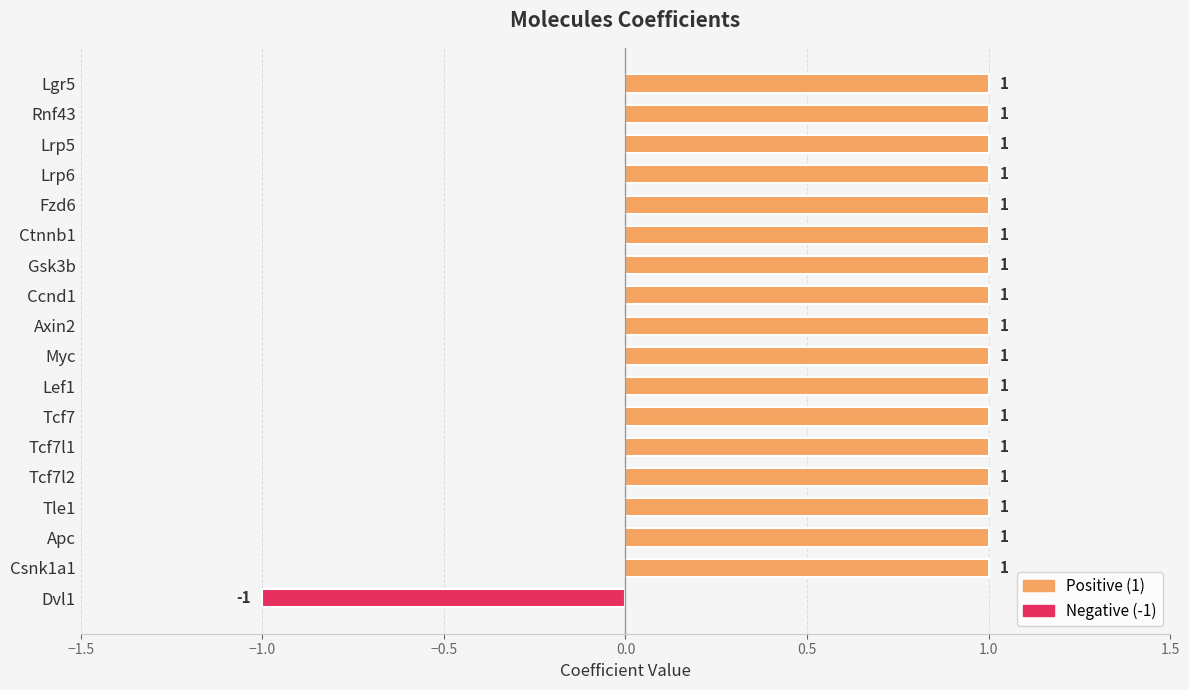

Reading bottom to top, extract all data points from this chart.

Dvl1=-1	Csnk1a1=1	Apc=1	Tle1=1	Tcf7l2=1	Tcf7l1=1	Tcf7=1	Lef1=1	Myc=1	Axin2=1	Ccnd1=1	Gsk3b=1	Ctnnb1=1	Fzd6=1	Lrp6=1	Lrp5=1	Rnf43=1	Lgr5=1